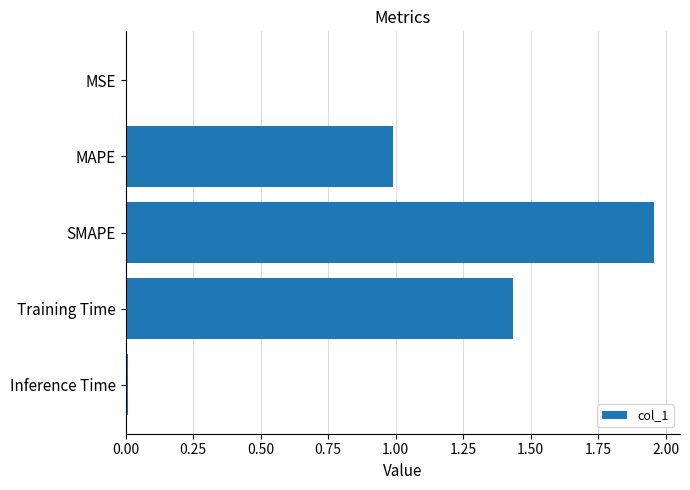

What is the sum of the values at MAPE and SMAPE?

2.9